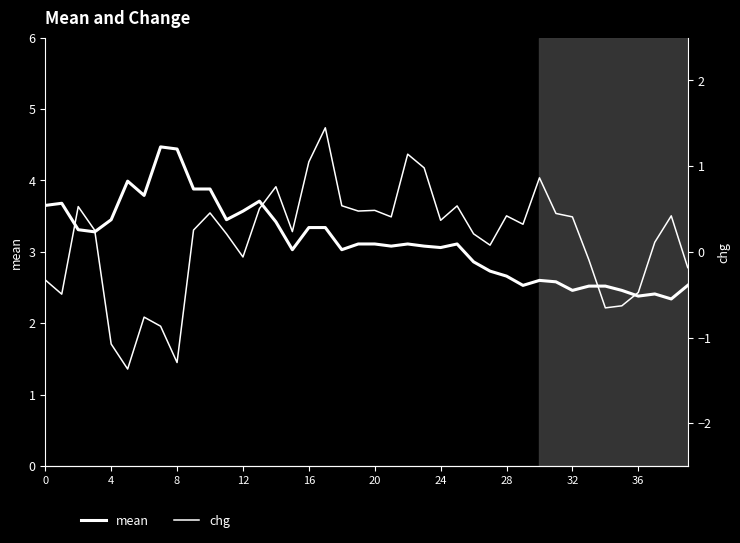

The chg series shows 0.2 at 11. True or false?

True